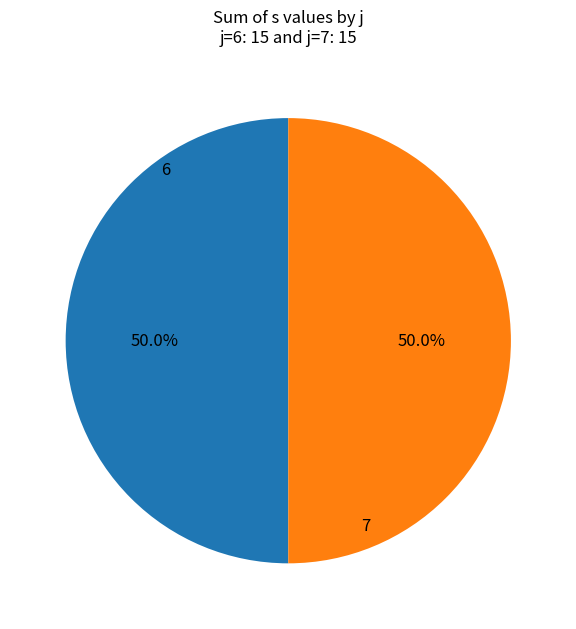

How many segments does this pie chart have?

2